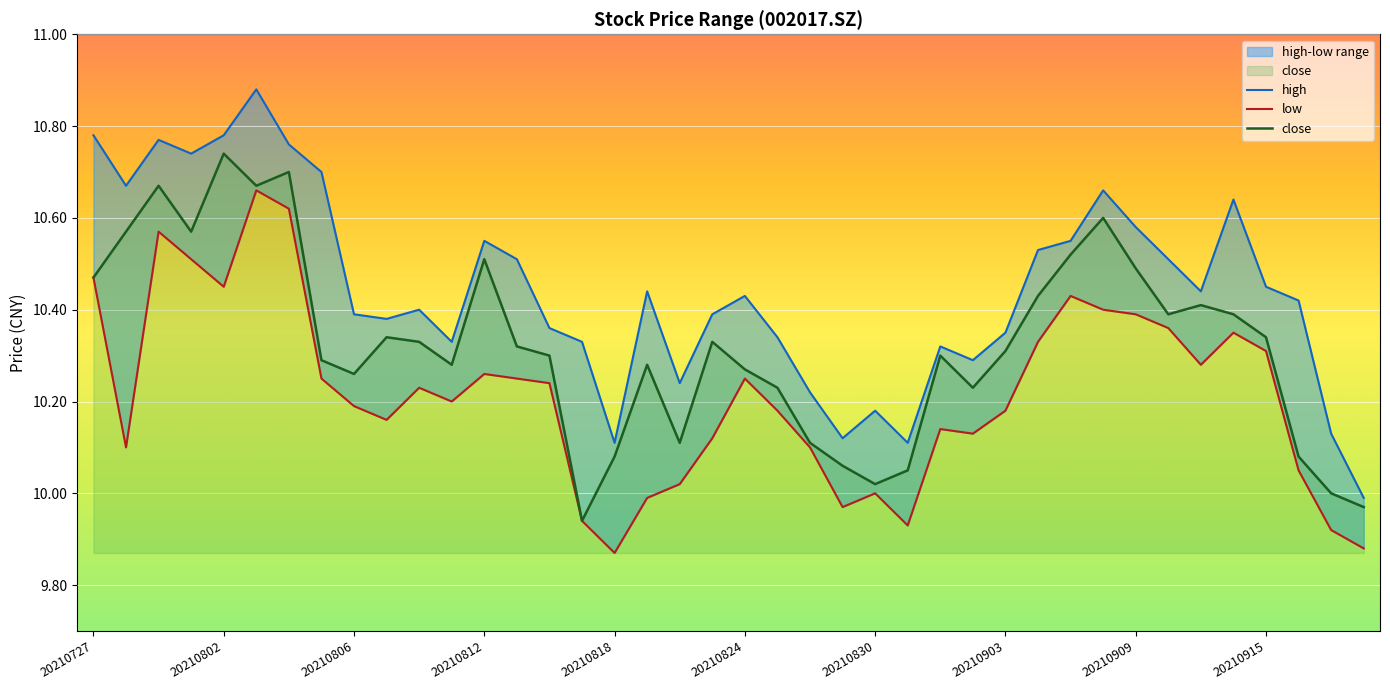

True or false: low has more than 0 points higher than both neighbors.

True